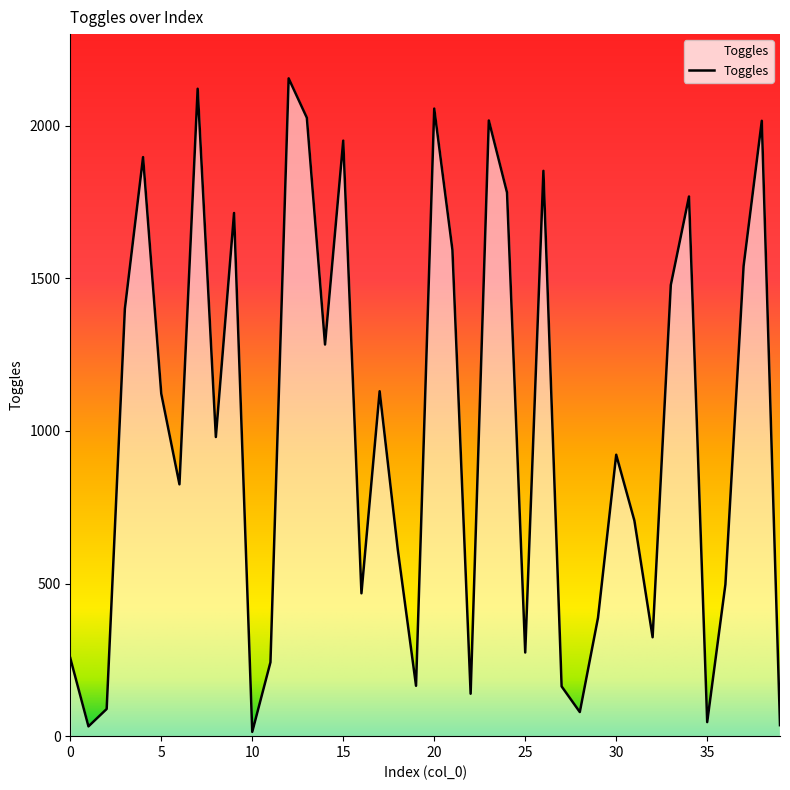

Does the chart display data point markers on the line(s)?

No